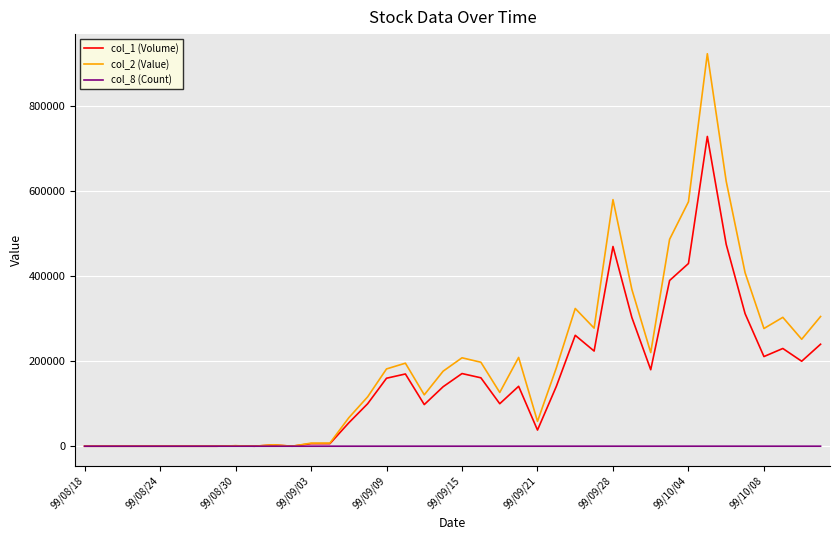

Does the chart display data point markers on the line(s)?

No